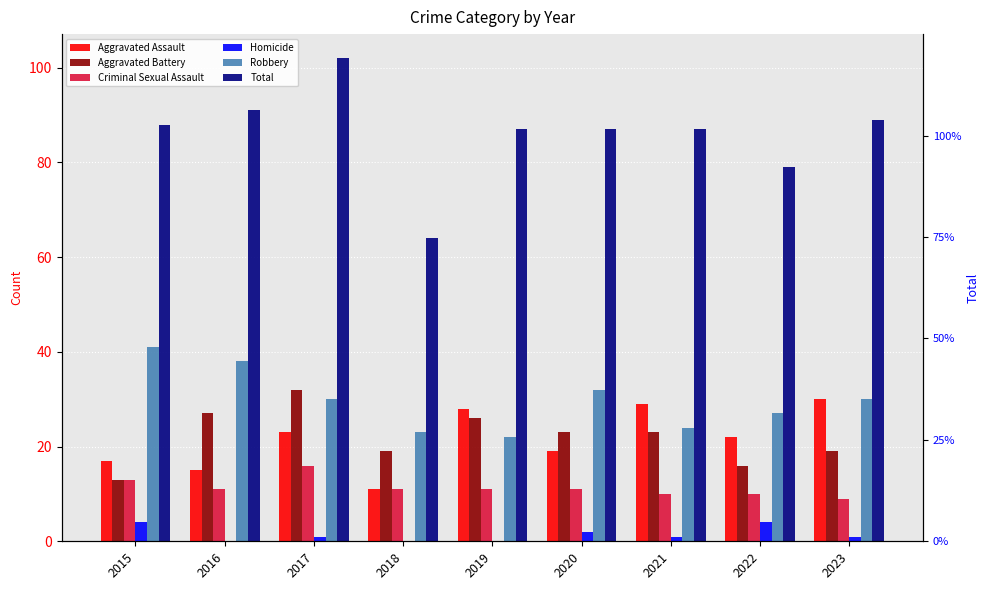

What is the minimum value for Robbery?

22